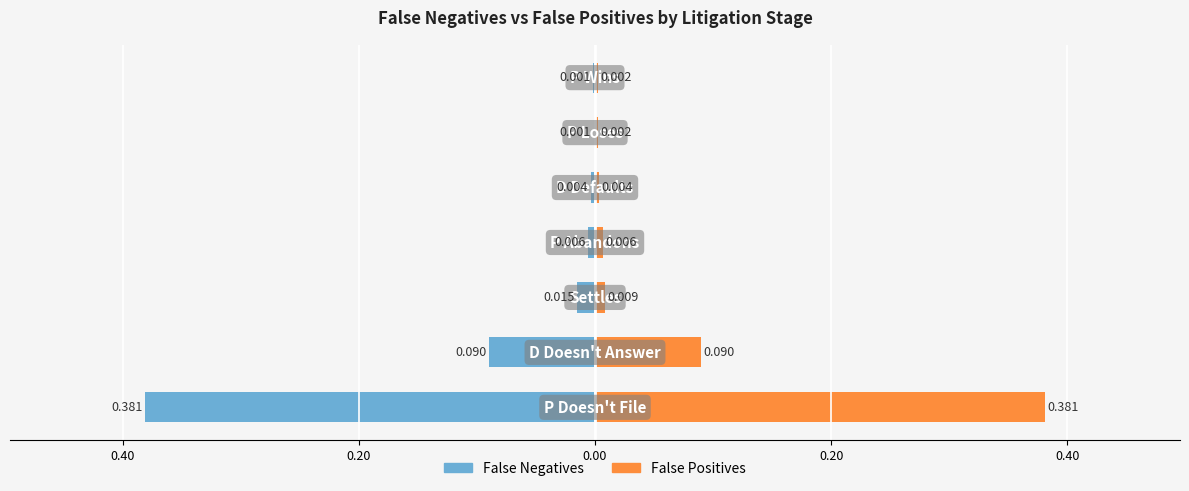

What is the difference between the second highest and minimum values in the False Negatives series?

0.4